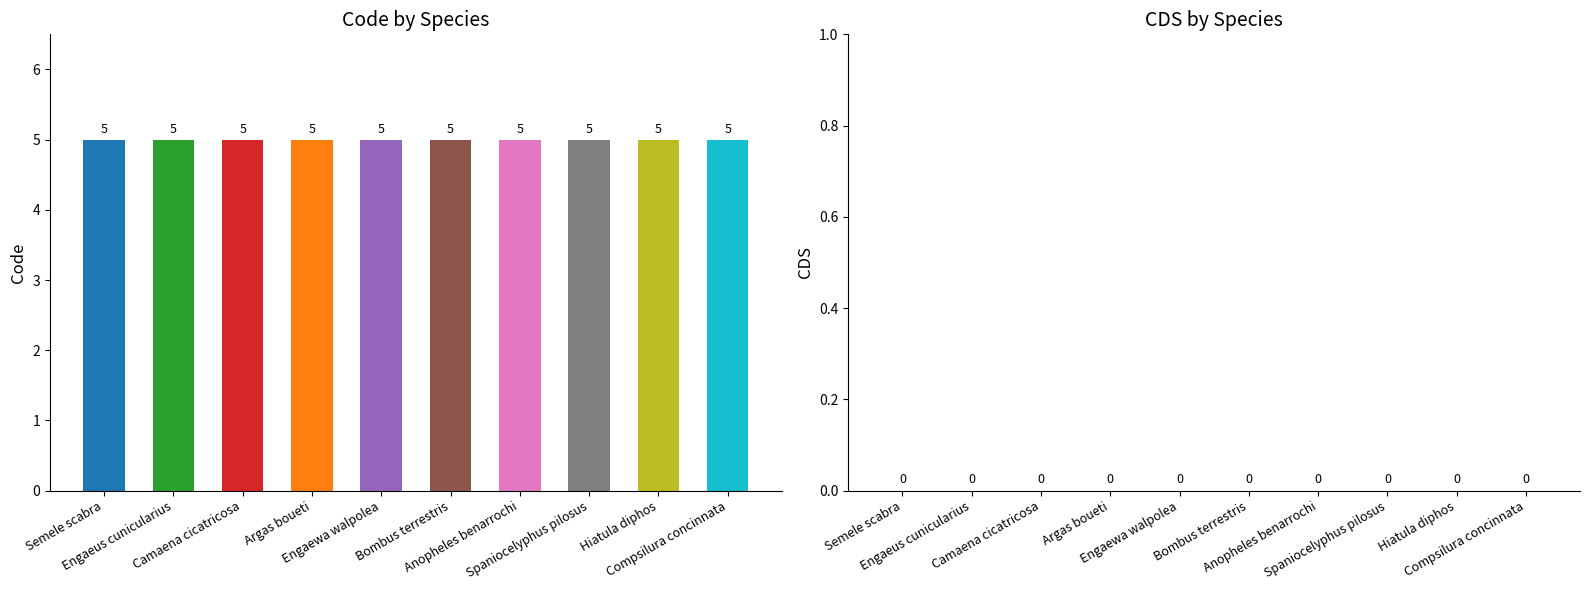

Reading left to right, transcribe all the data shown in this chart.

Code: Semele scabra=5	Engaeus cunicularius=5	Camaena cicatricosa=5	Argas boueti=5	Engaewa walpolea=5	Bombus terrestris=5	Anopheles benarrochi=5	Spaniocelyphus pilosus=5	Hiatula diphos=5	Compsilura concinnata=5
CDS: Semele scabra=0	Engaeus cunicularius=0	Camaena cicatricosa=0	Argas boueti=0	Engaewa walpolea=0	Bombus terrestris=0	Anopheles benarrochi=0	Spaniocelyphus pilosus=0	Hiatula diphos=0	Compsilura concinnata=0